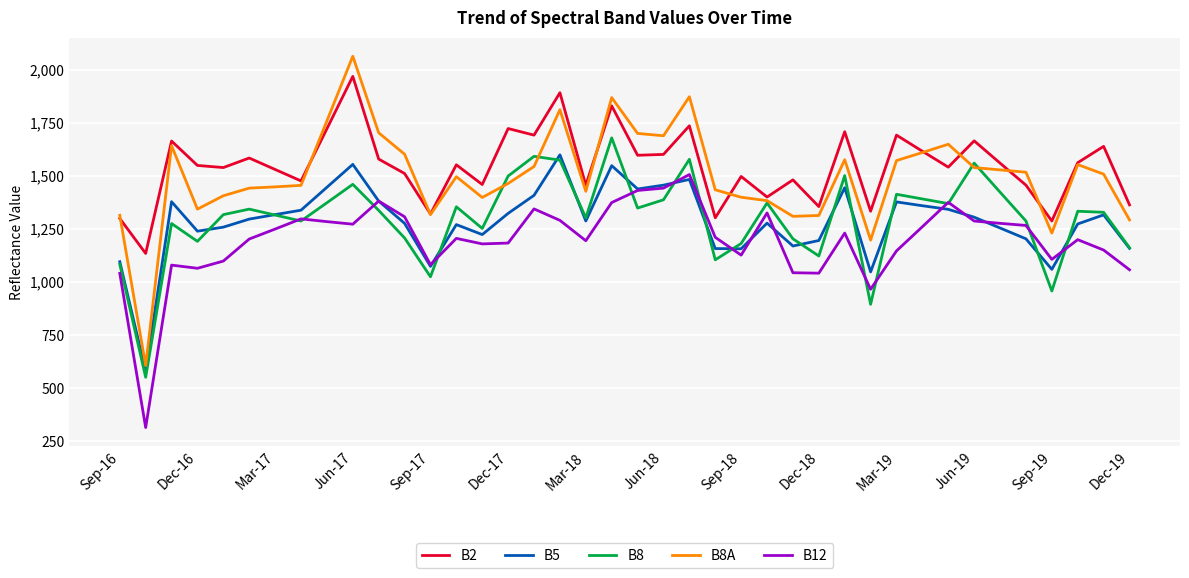

True or false: B5 and B2 cross at least once.

False